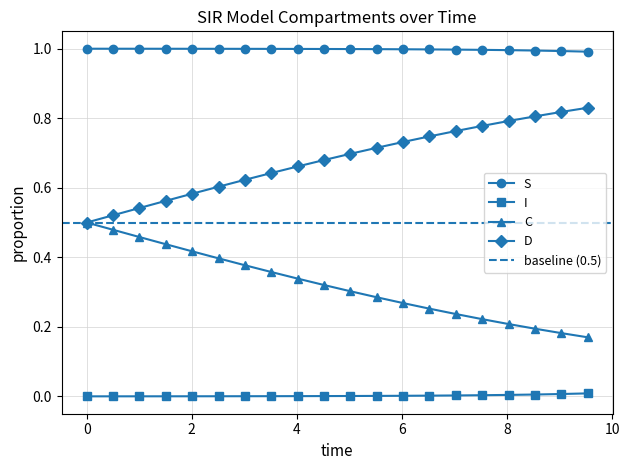

True or false: I and C intersect in this chart.

False